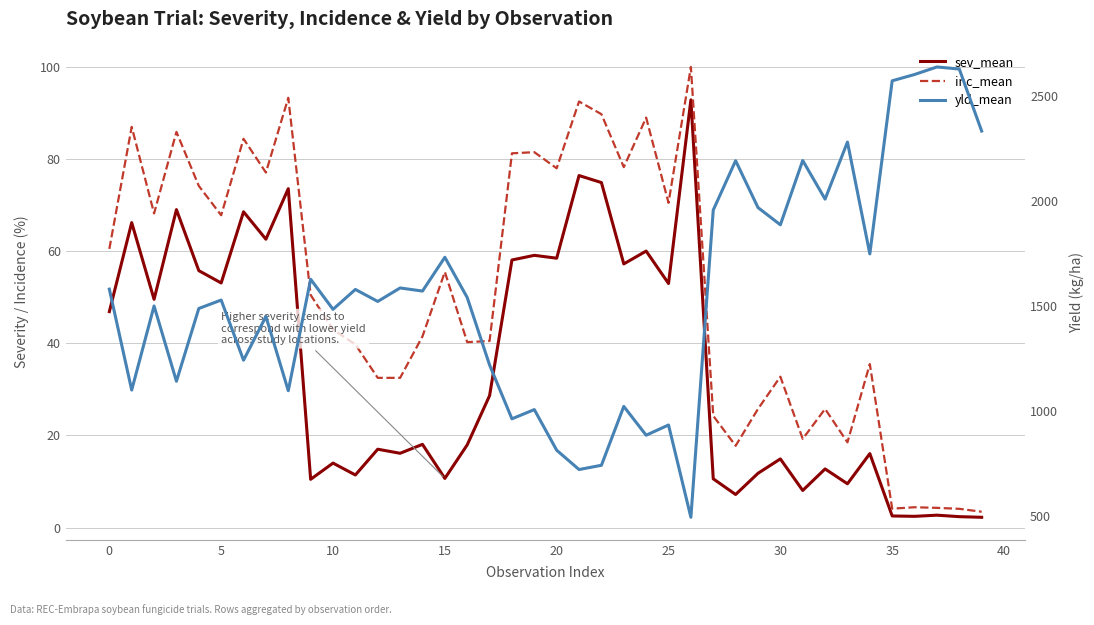

What is the minimum value shown in the chart?

2.2